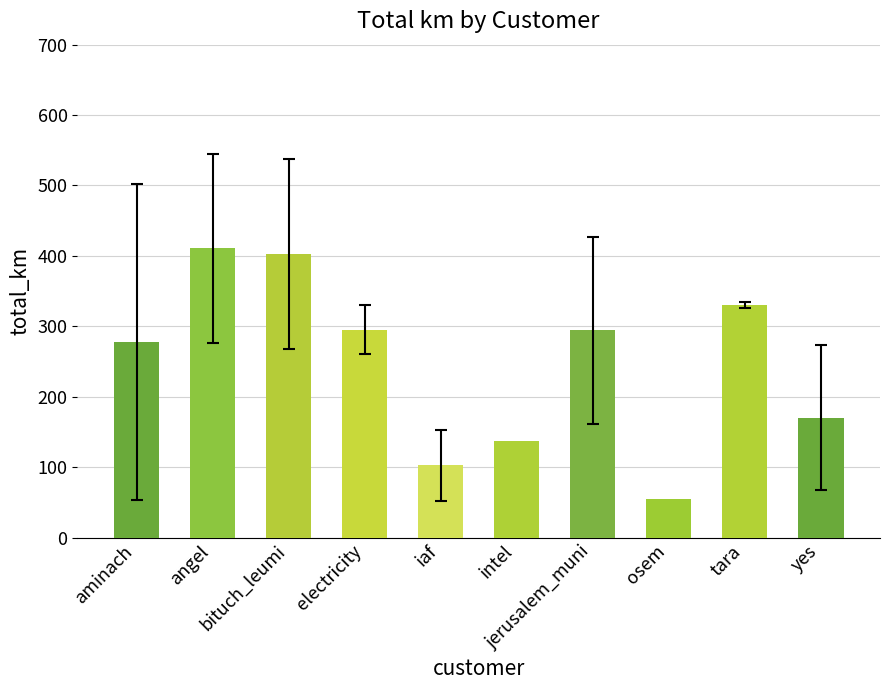

How many bars are there in total?

10